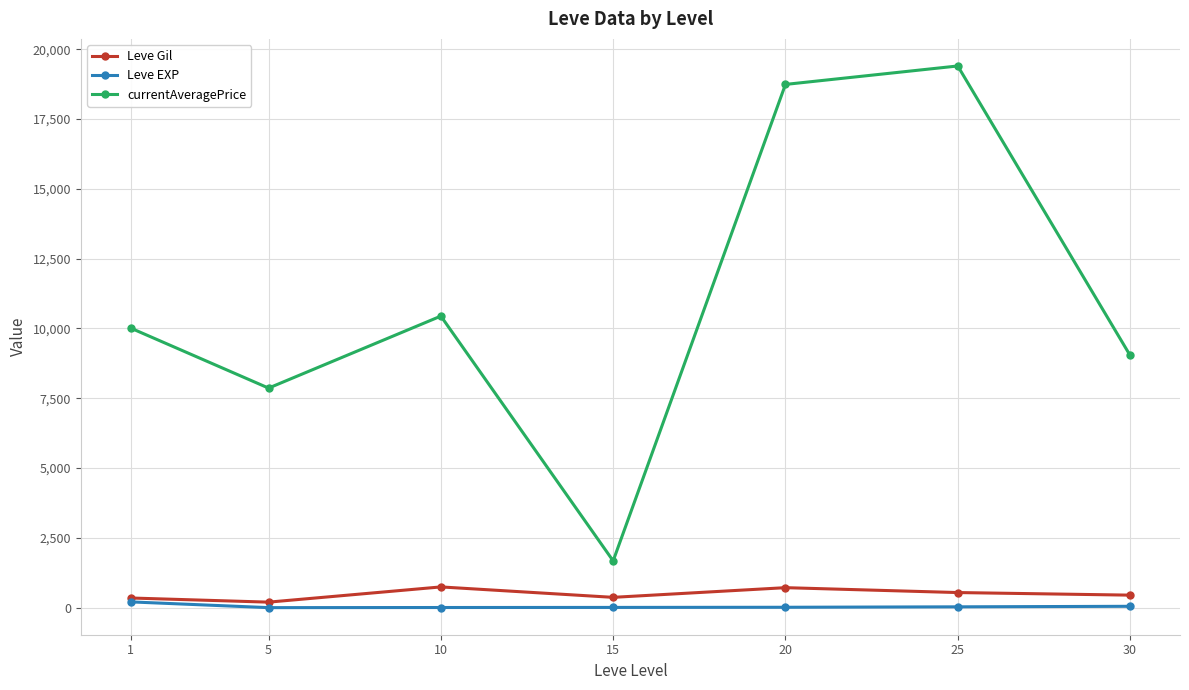

What is the greatest value displayed?

19399.7